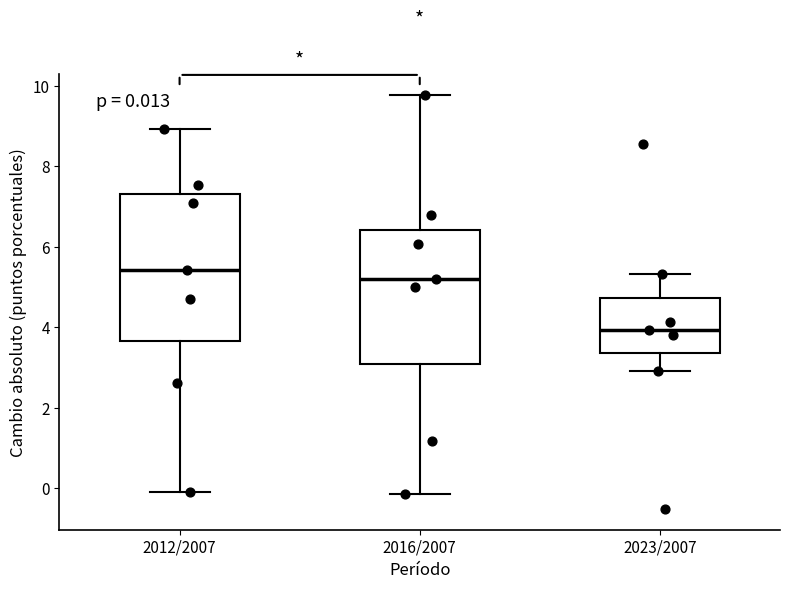

Which box's median line is the lowest?

2023/2007